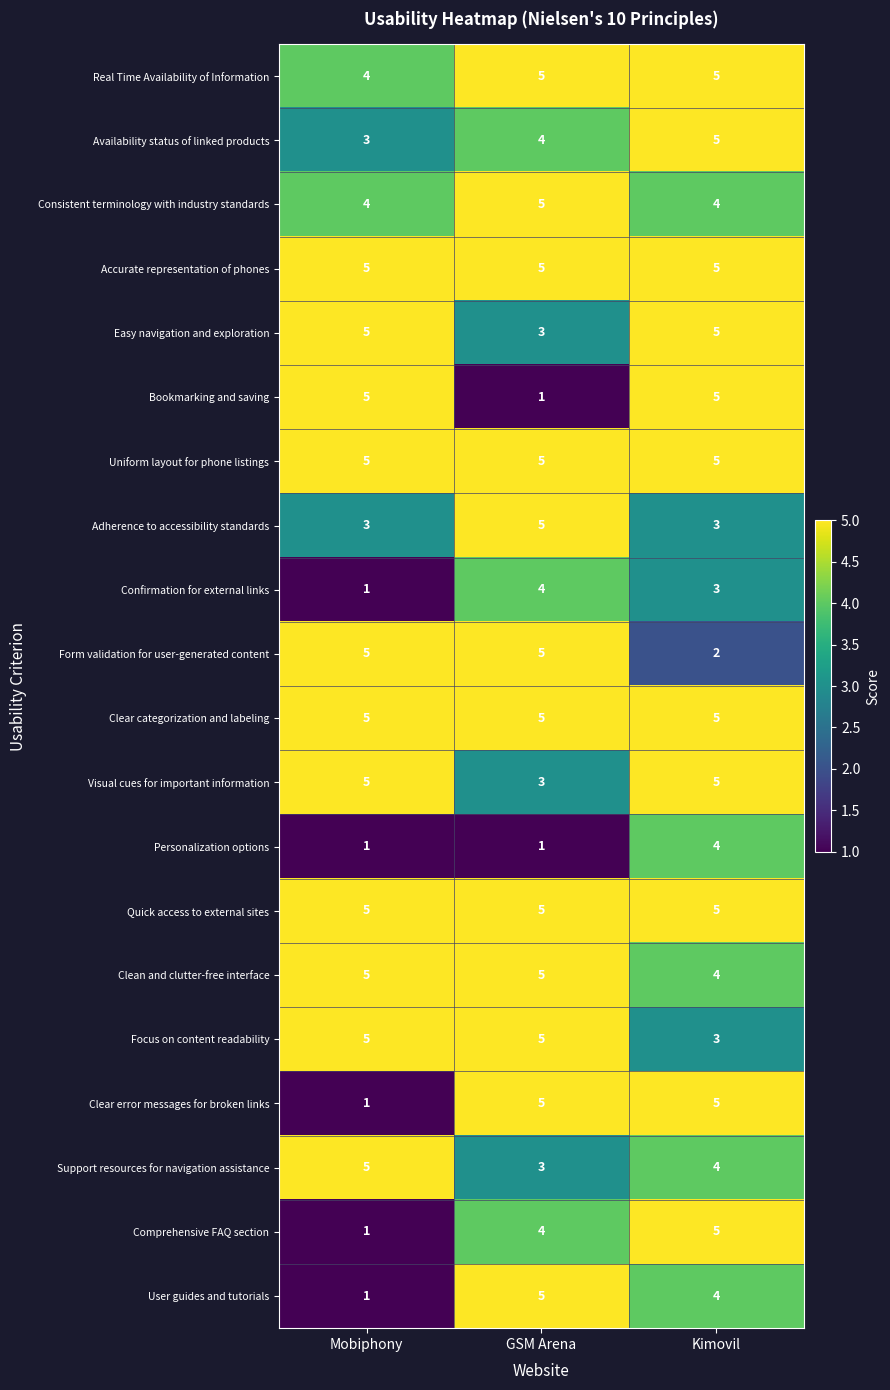

What is the approximate value of Availability status of linked products at Kimovil?

5